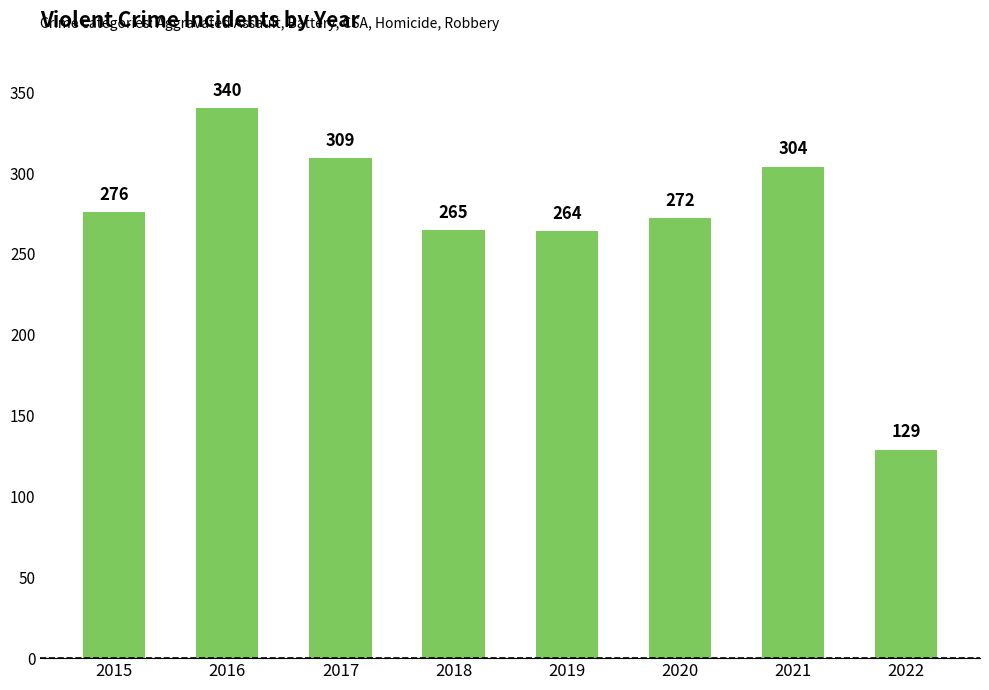

The value at 2020 is 272. True or false?

True